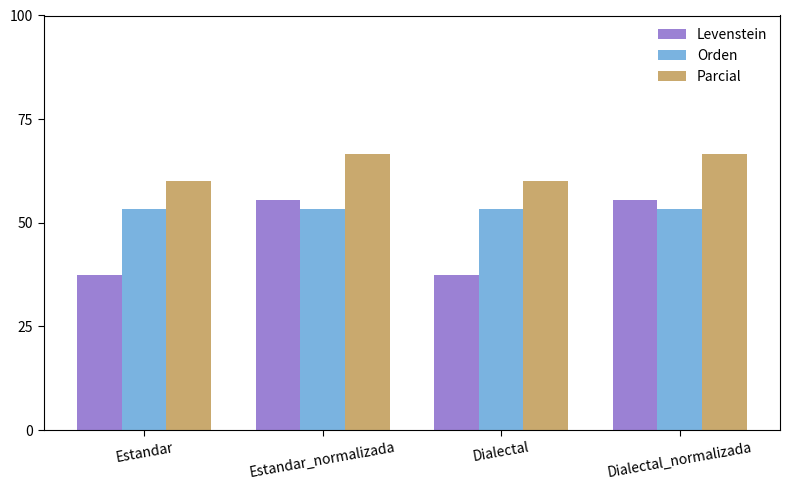

What is the difference between the maximum and minimum values in the Parcial series?

6.7